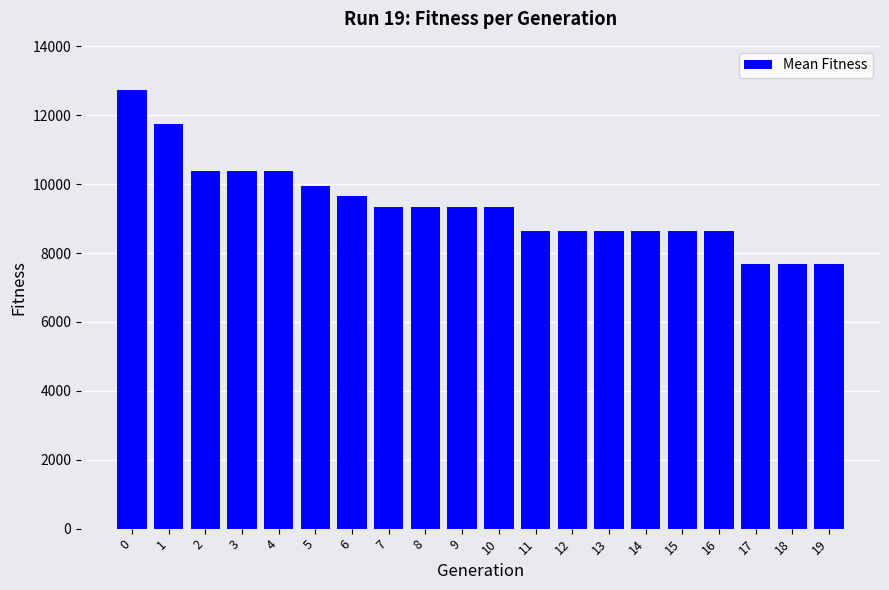

Are the bars horizontal?

No